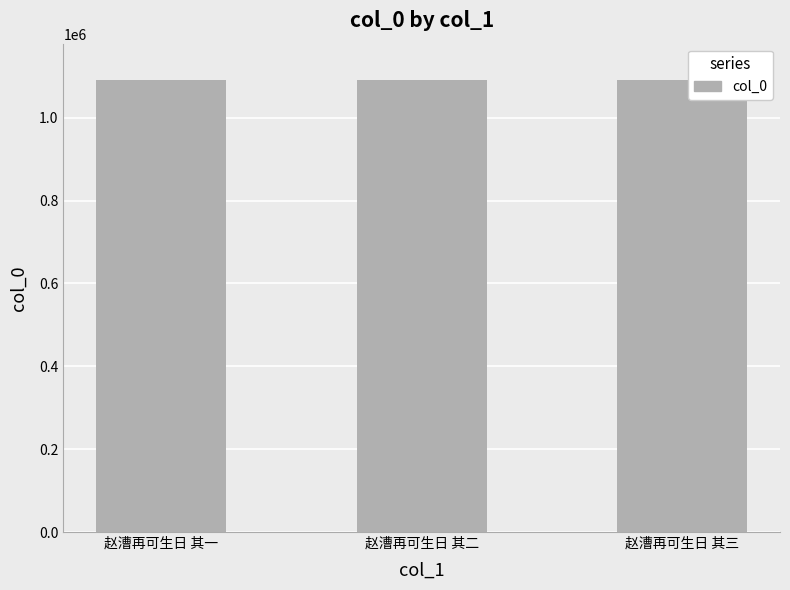

What is the greatest value displayed?

1091625